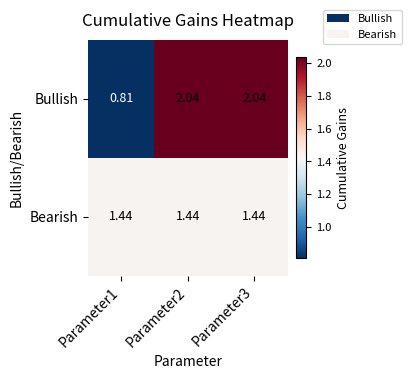

Count the number of categories in the chart.

3